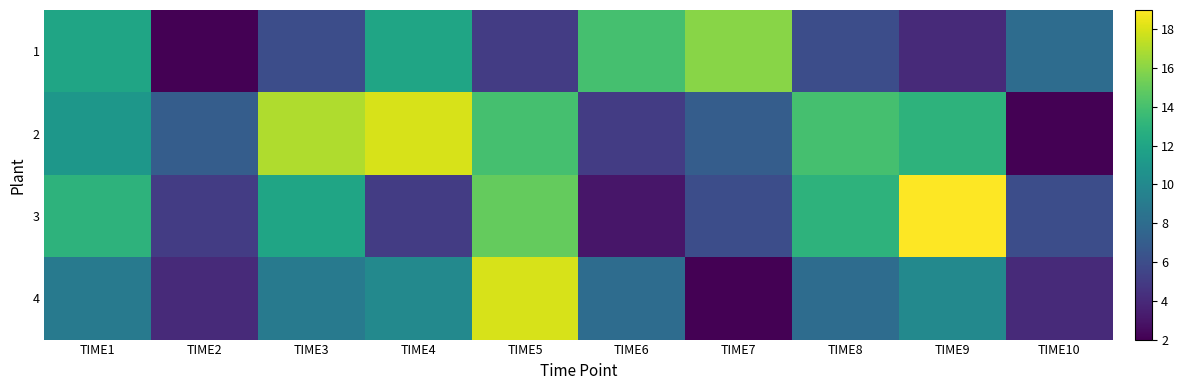

Between TIME3 and TIME10, which series saw the biggest shift?

2